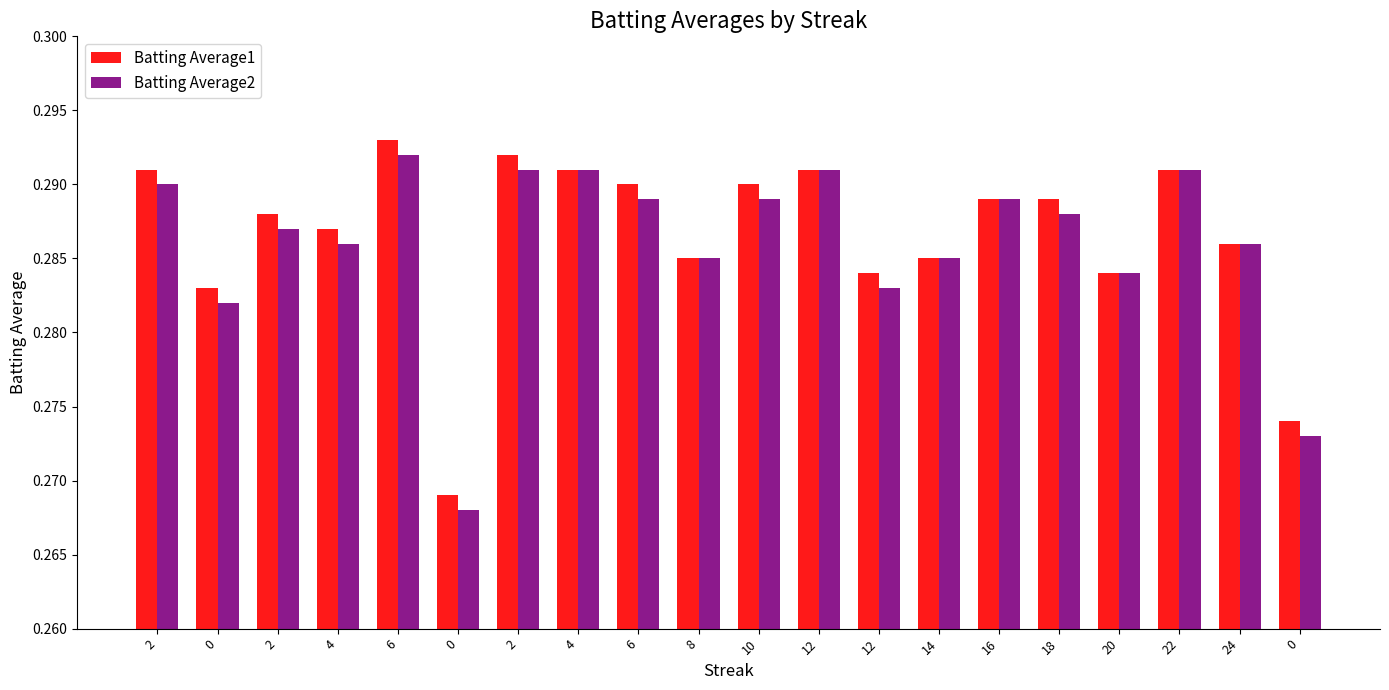

How many groups of bars are there?

20